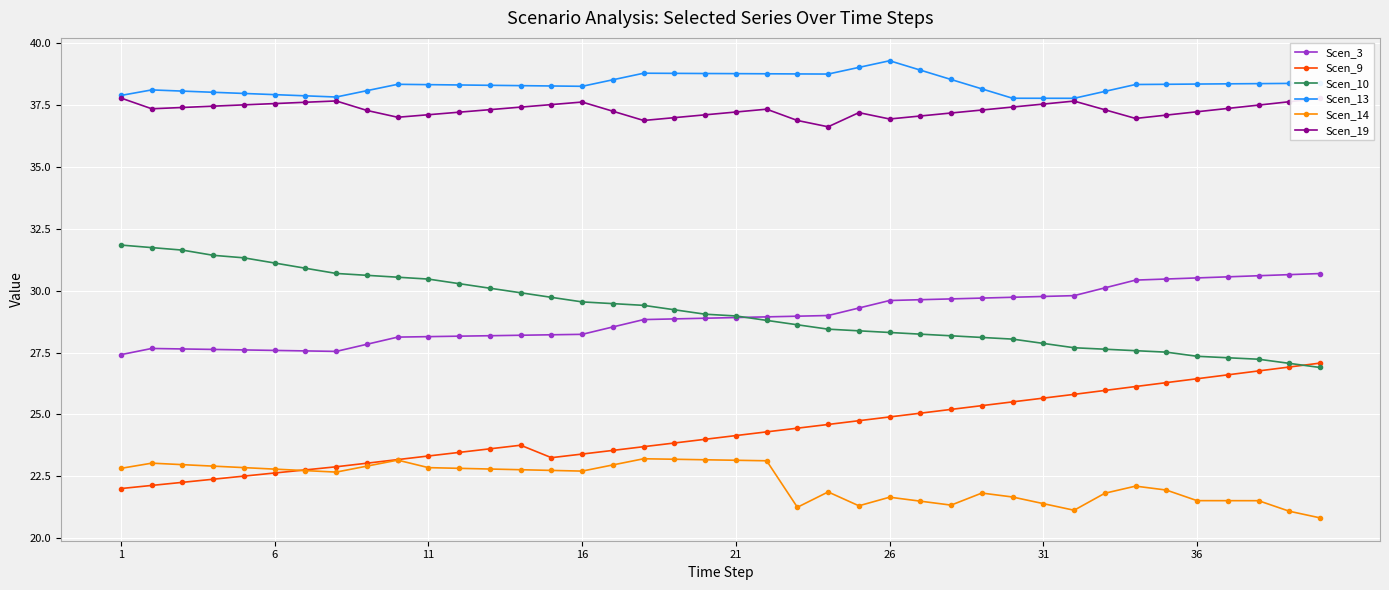

What is the value of the Scen_13 point at the 1st from the left?

37.9